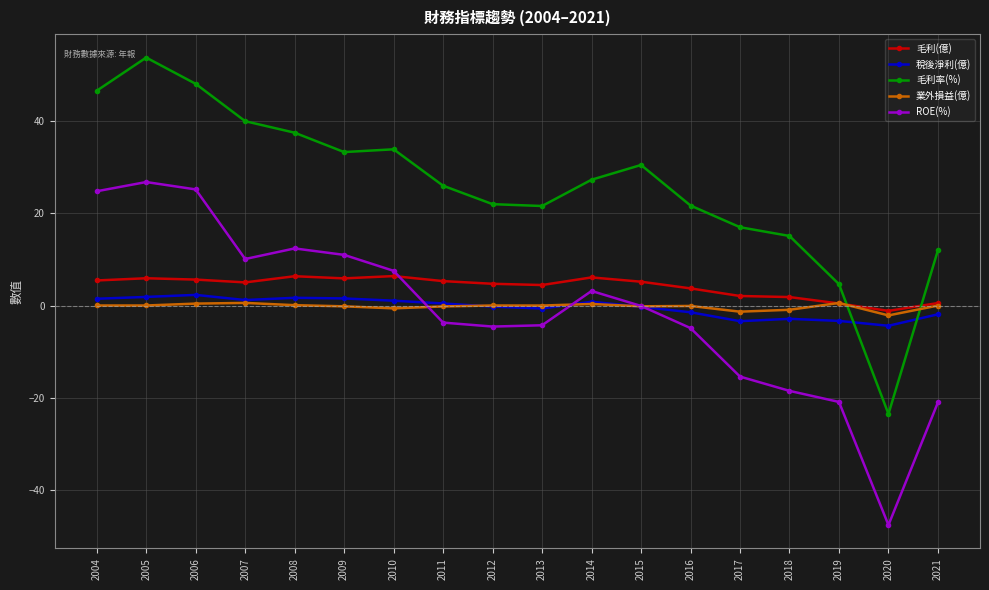

What is the value of the 毛利率(%) point at the 5th from the left?

37.5